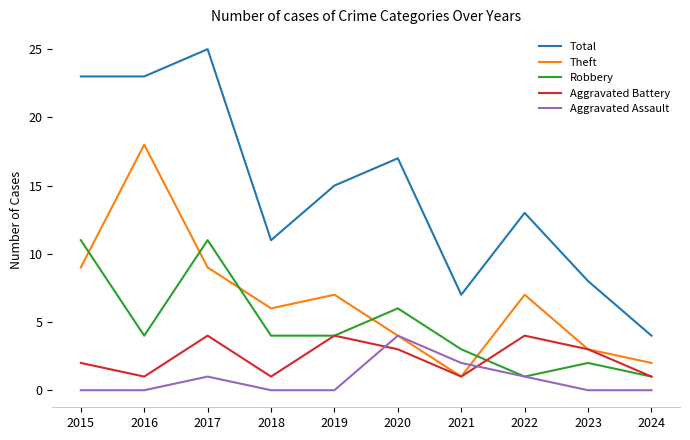

Which series has the widest spread of values?

Total